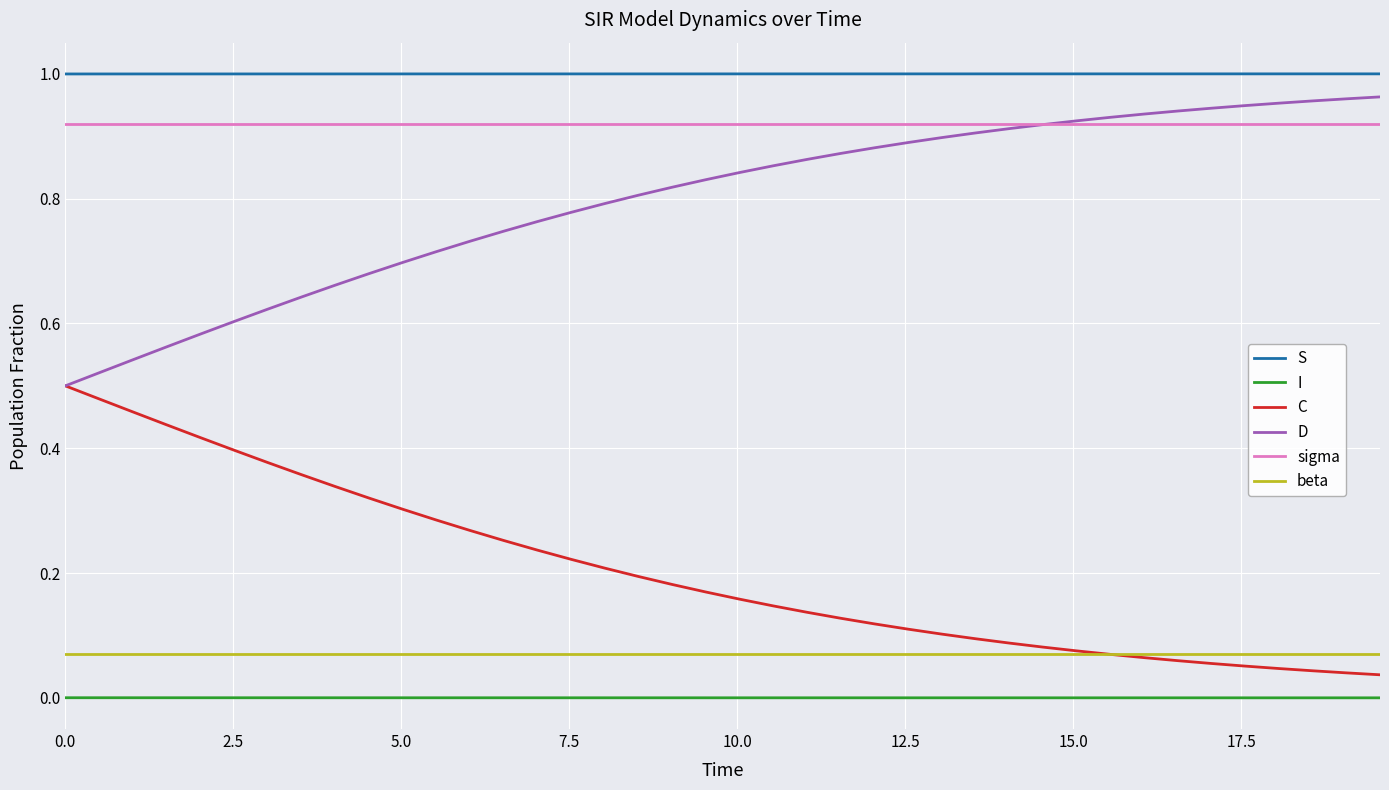

What is the sum of all beta values?

2.8